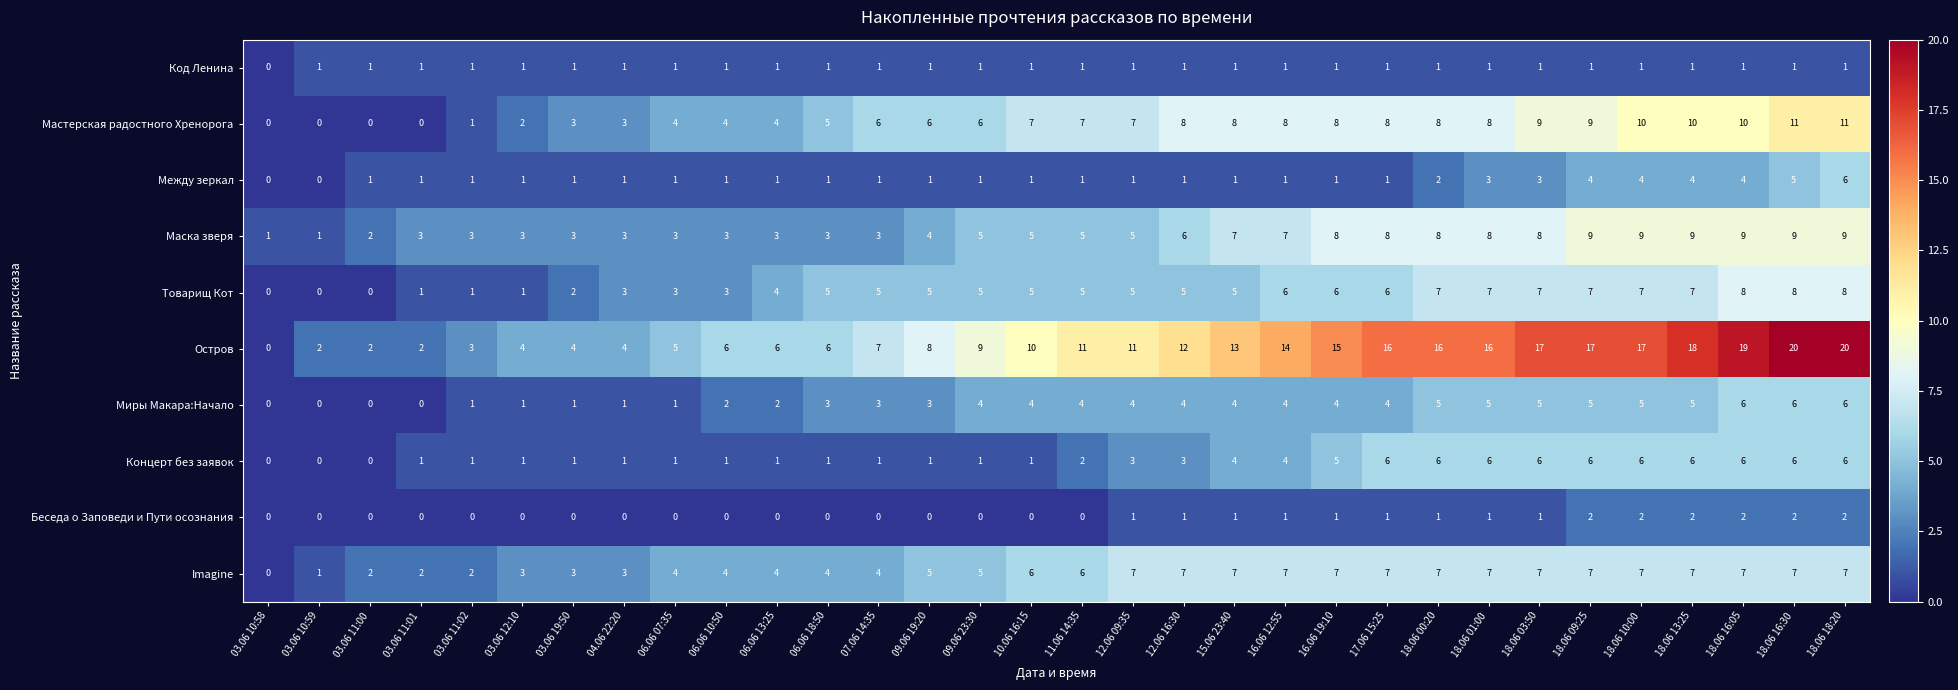

What is the total value across all series at 18.06 01:00?

62